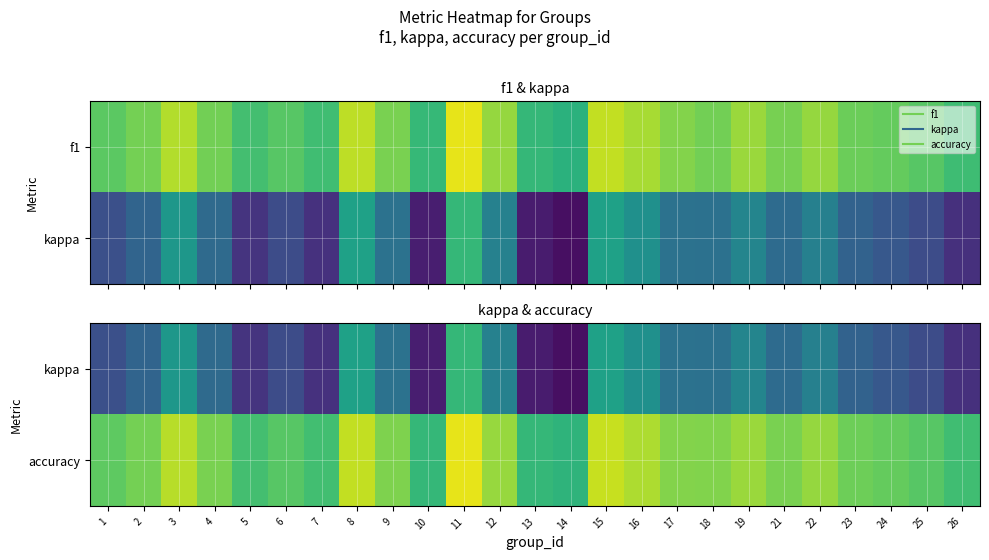

What is the difference between the highest and lowest values at 4?

0.5